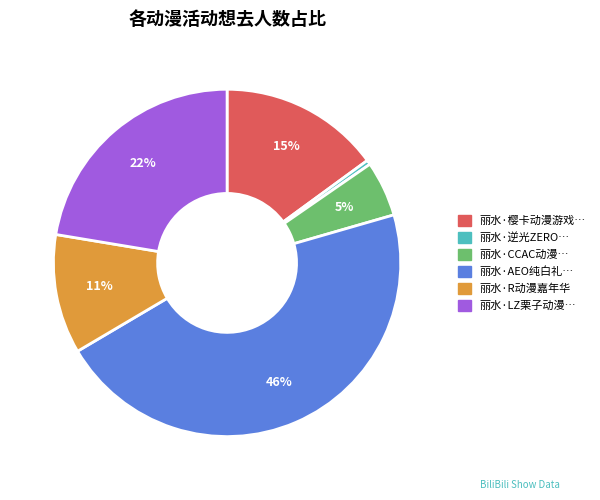

To the nearest percent, what is the average slice percentage?

17%